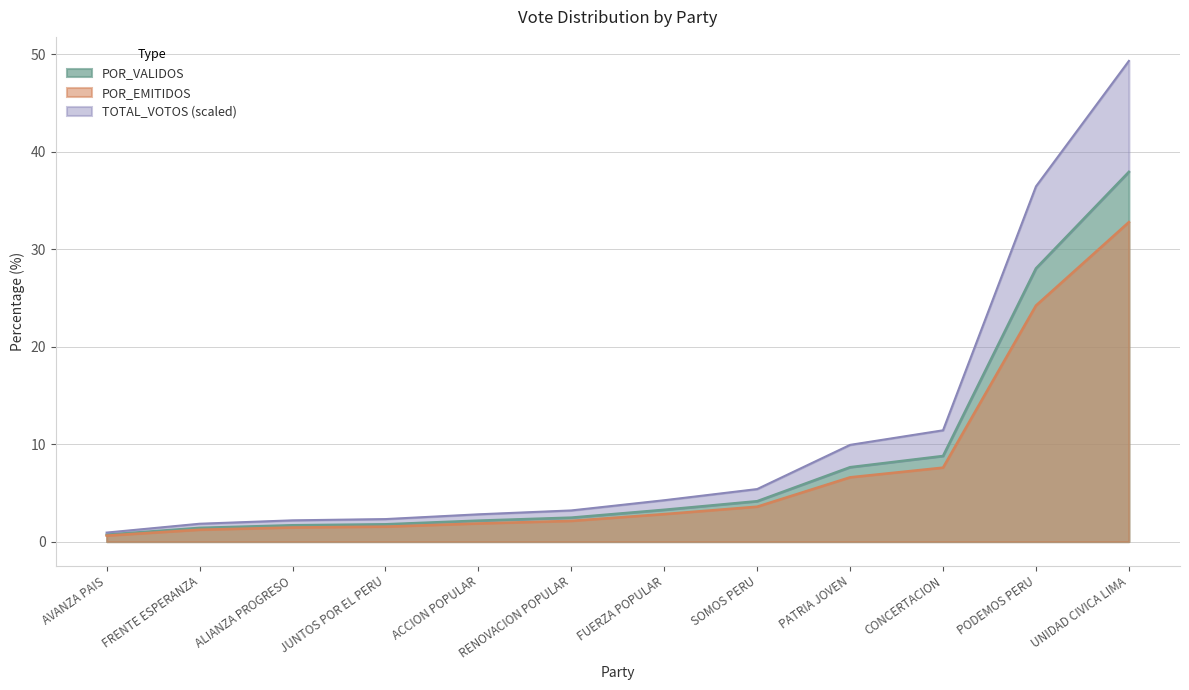

True or false: POR_EMITIDOS and POR_VALIDOS cross at least once.

False